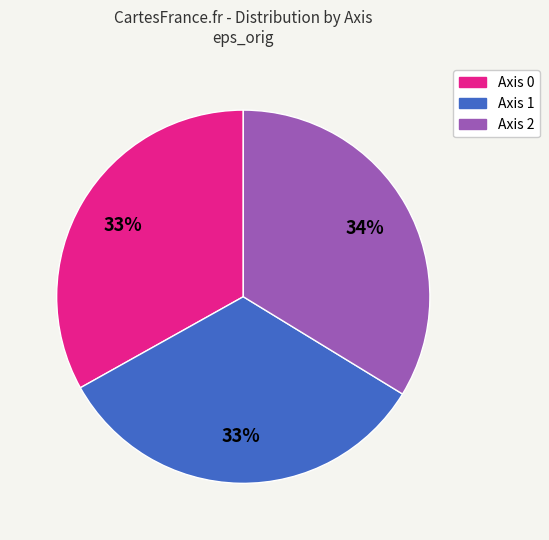

Which category has the biggest portion of the pie?

Axis 2